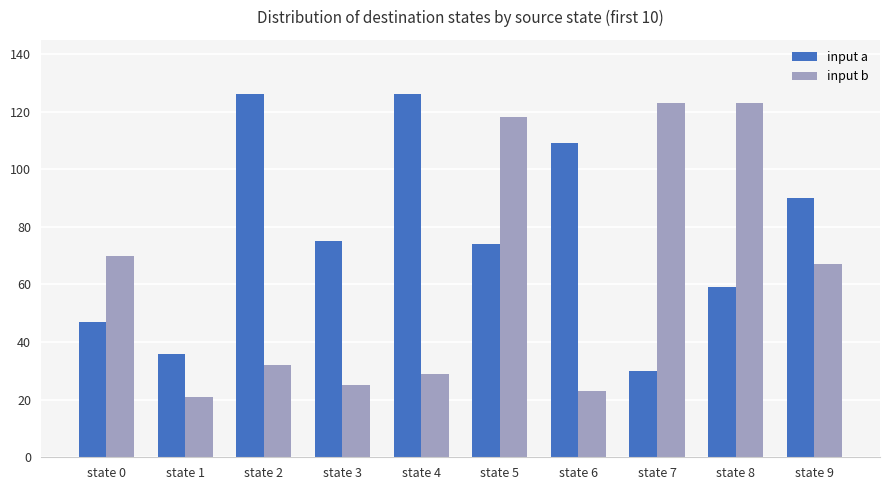

Reading left to right, list all the values displayed in this chart.

input a: state 0=47	state 1=36	state 2=126	state 3=75	state 4=126	state 5=74	state 6=109	state 7=30	state 8=59	state 9=90
input b: state 0=70	state 1=21	state 2=32	state 3=25	state 4=29	state 5=118	state 6=23	state 7=123	state 8=123	state 9=67